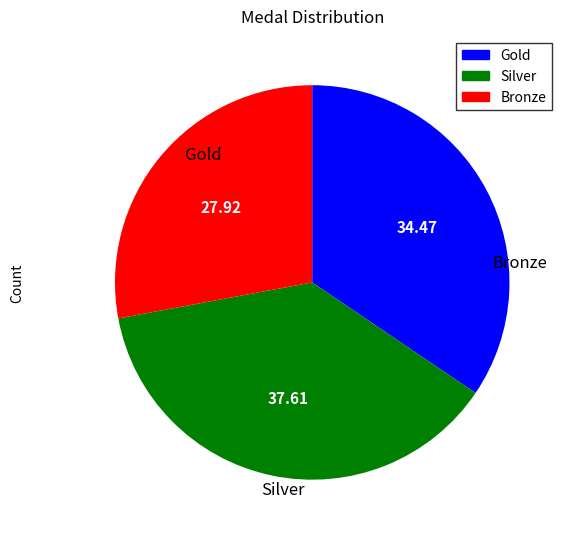

Does any single category account for the majority?

No